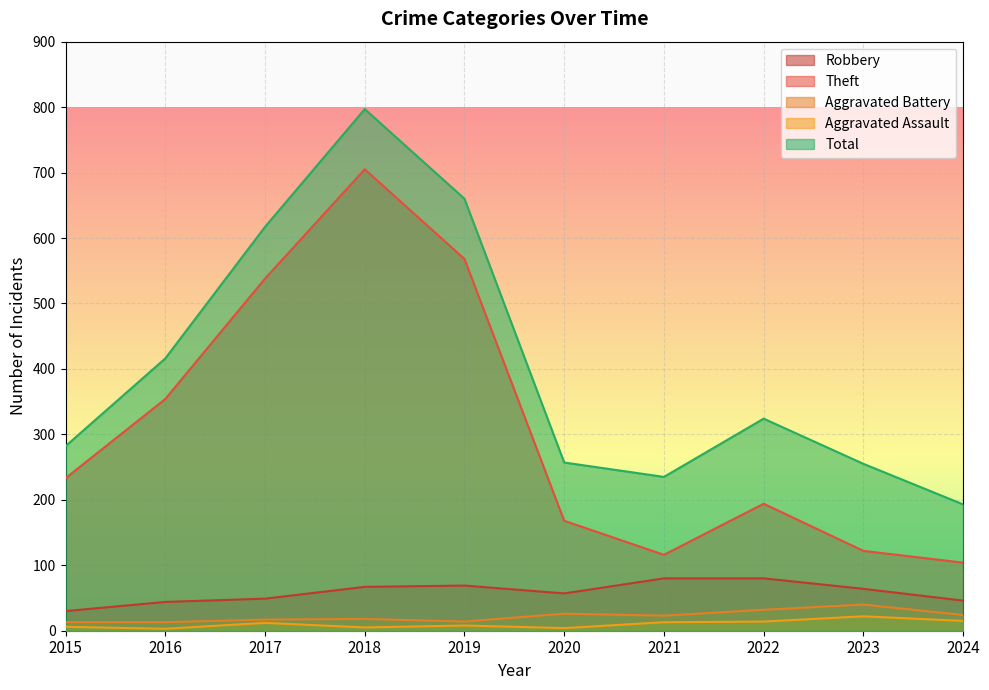

The value of Aggravated Assault at 2016 is 3. True or false?

True